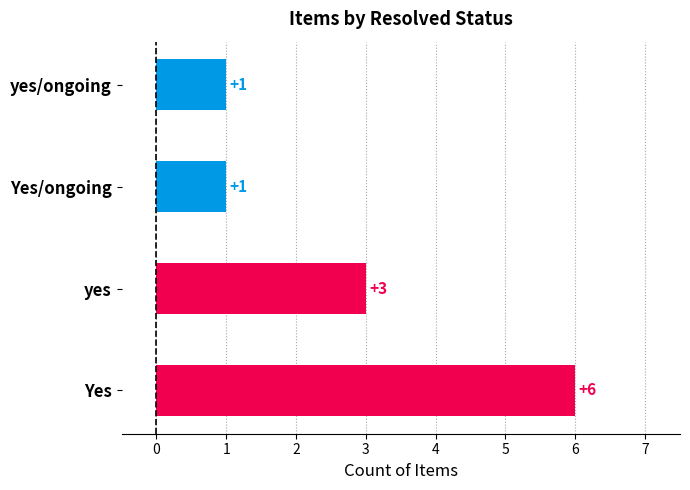

The chart shows a value of 6 at Yes. True or false?

True